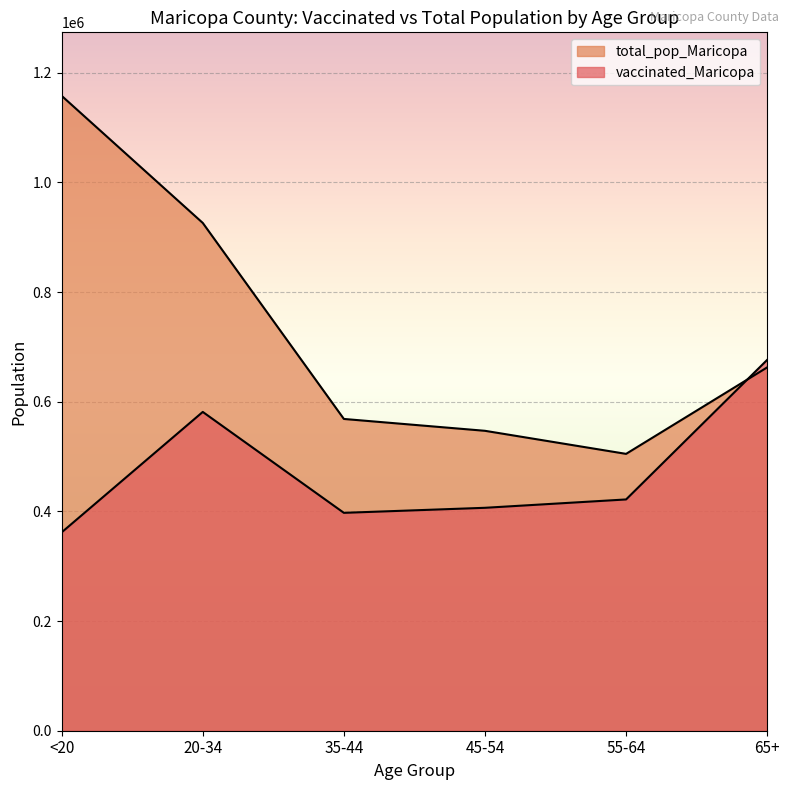

True or false: total_pop_Maricopa has more than 2 points higher than both neighbors.

False